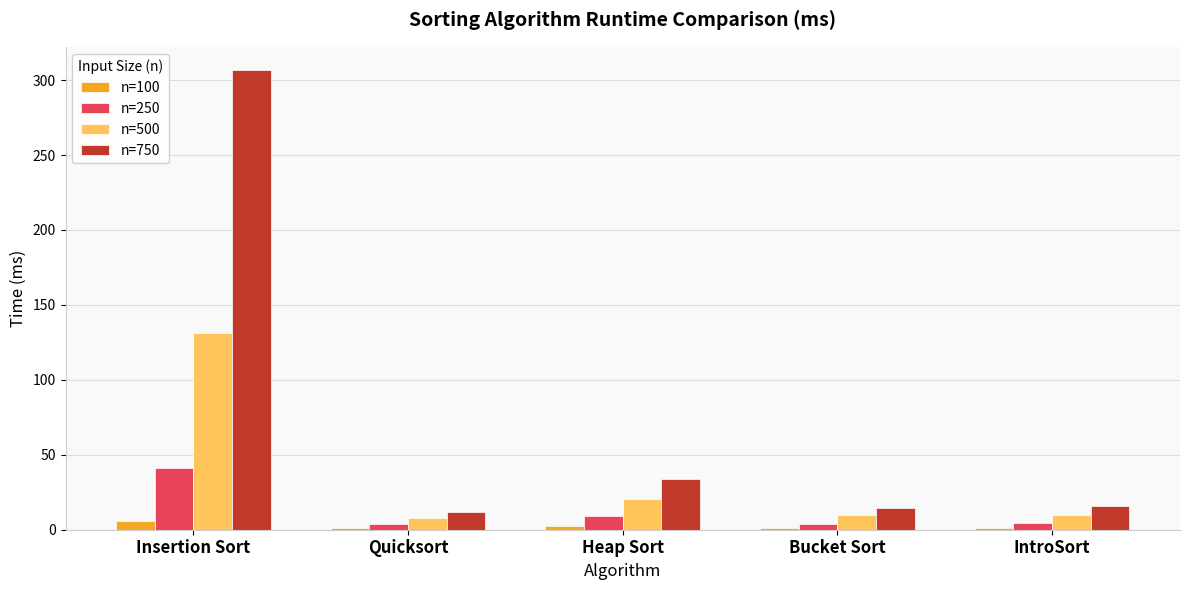

What is the sum of all n=100 values?

12.0